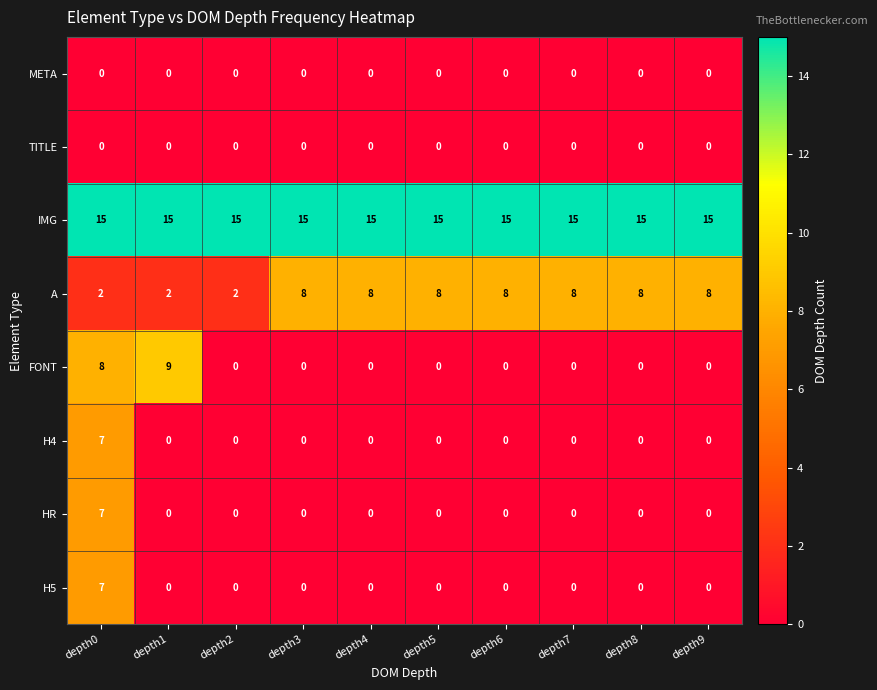

The H5 series shows 3 at depth1. True or false?

False